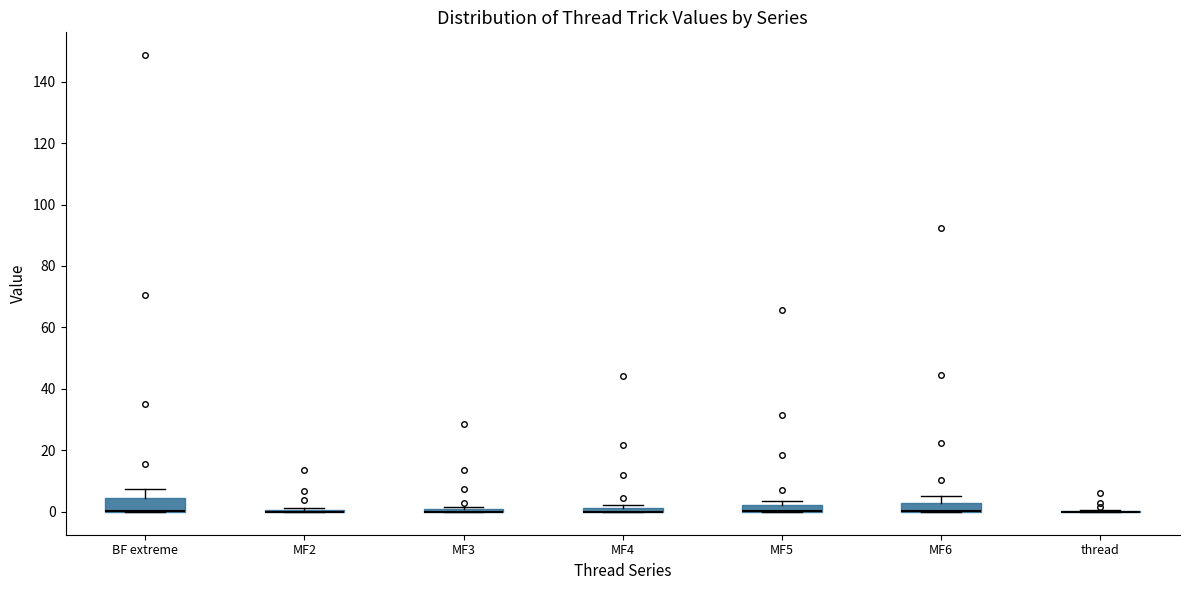

Where is the lower edge of the box for MF5 on the y-axis? The values are not printed on the chart, so give them approximately, as read against the axis.

0